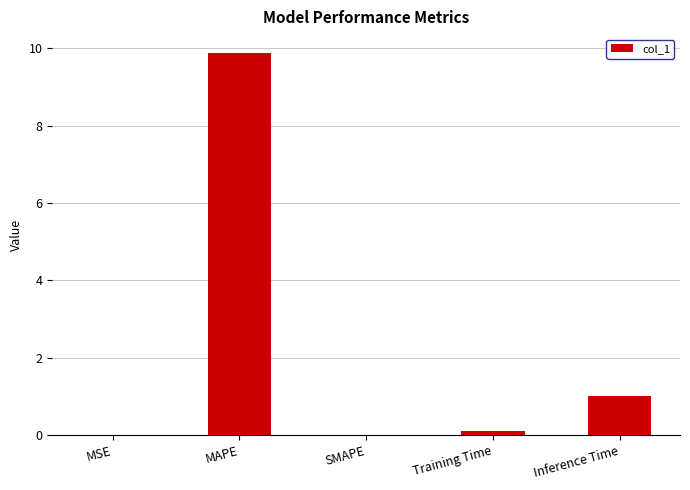

Are the bars horizontal?

No